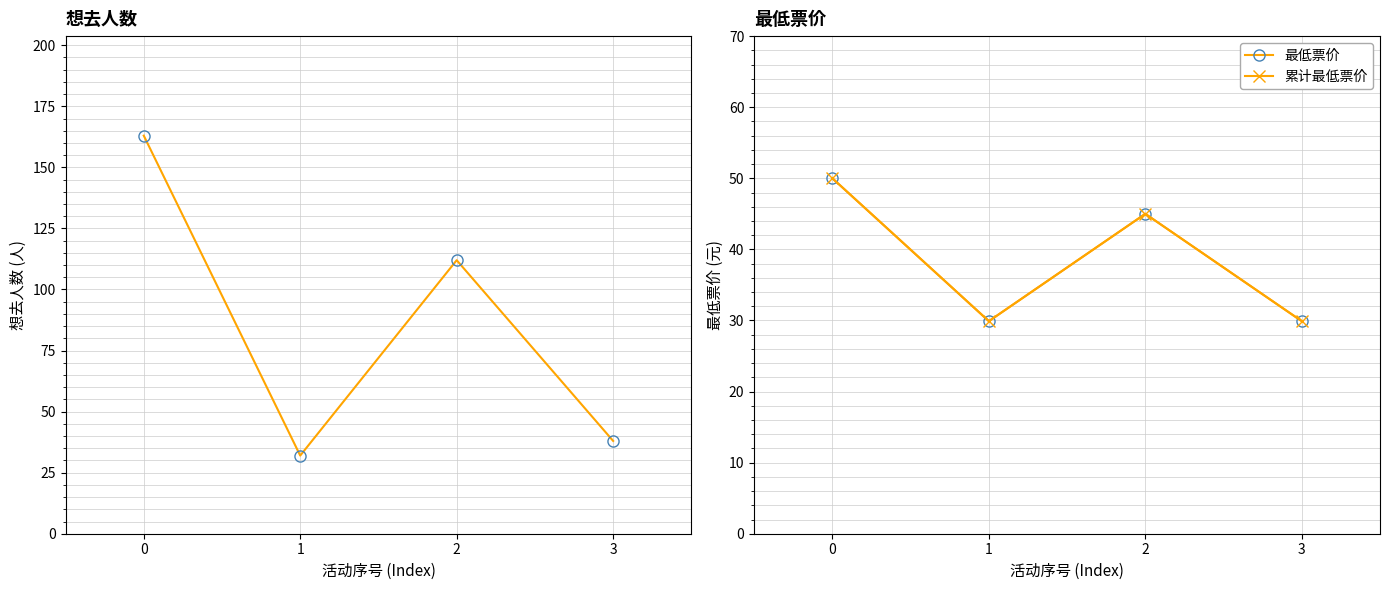

What is the difference between the highest and lowest values at 2?

67.0